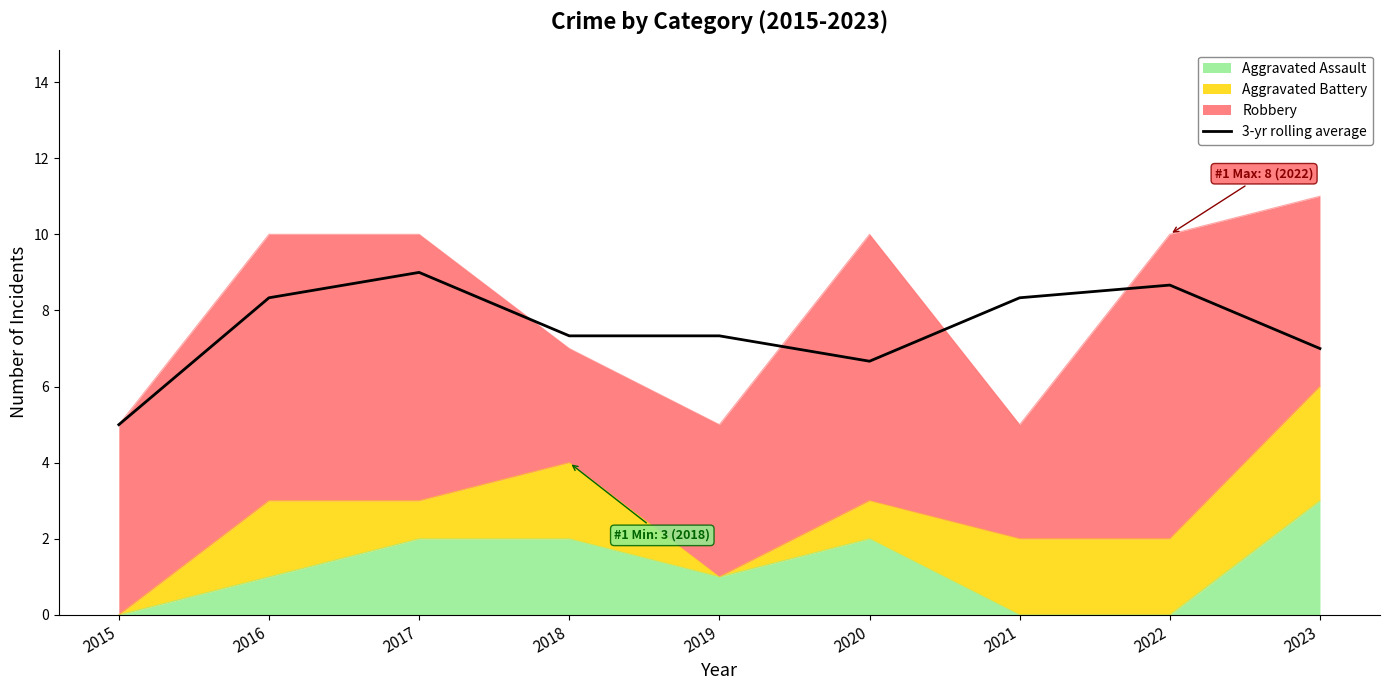

Count the number of values greater than 7.

6